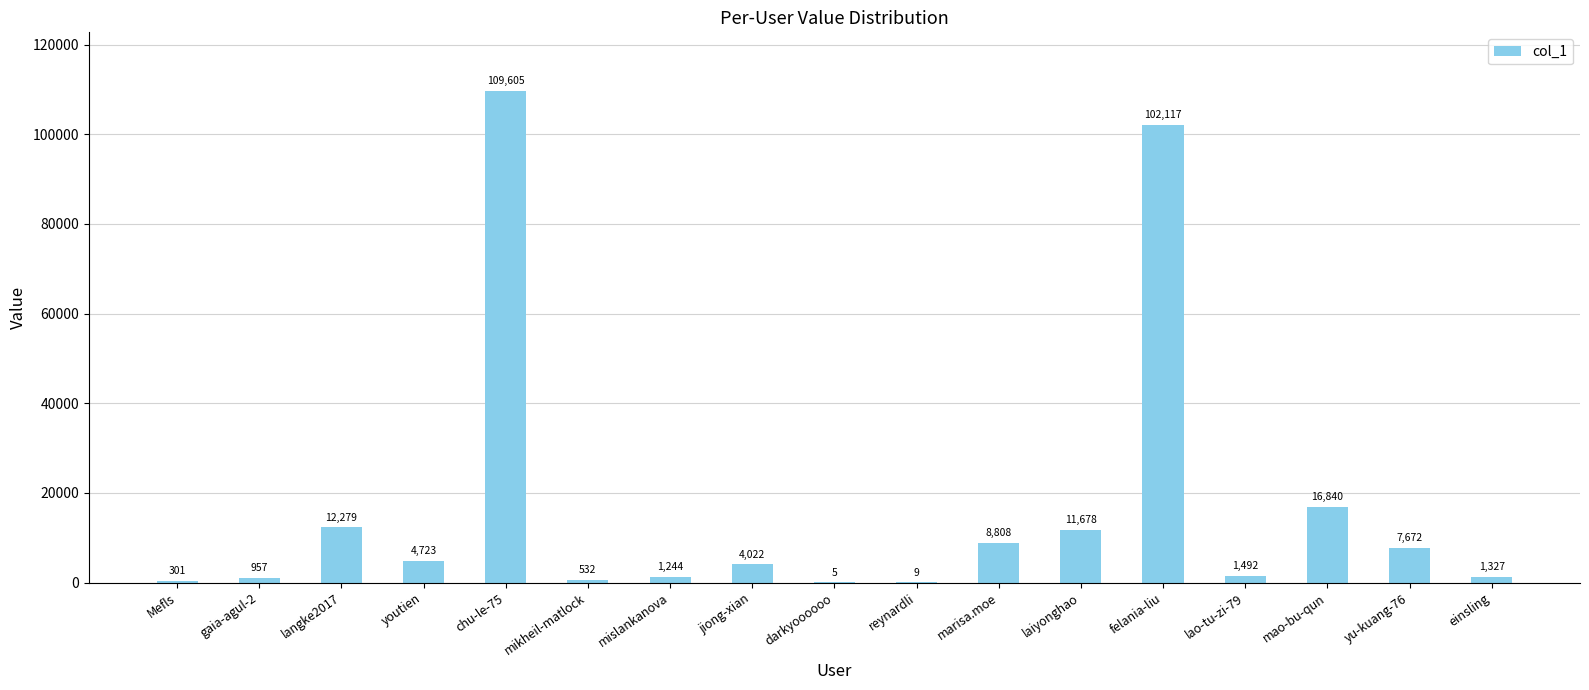

What is the greatest value displayed?

109605